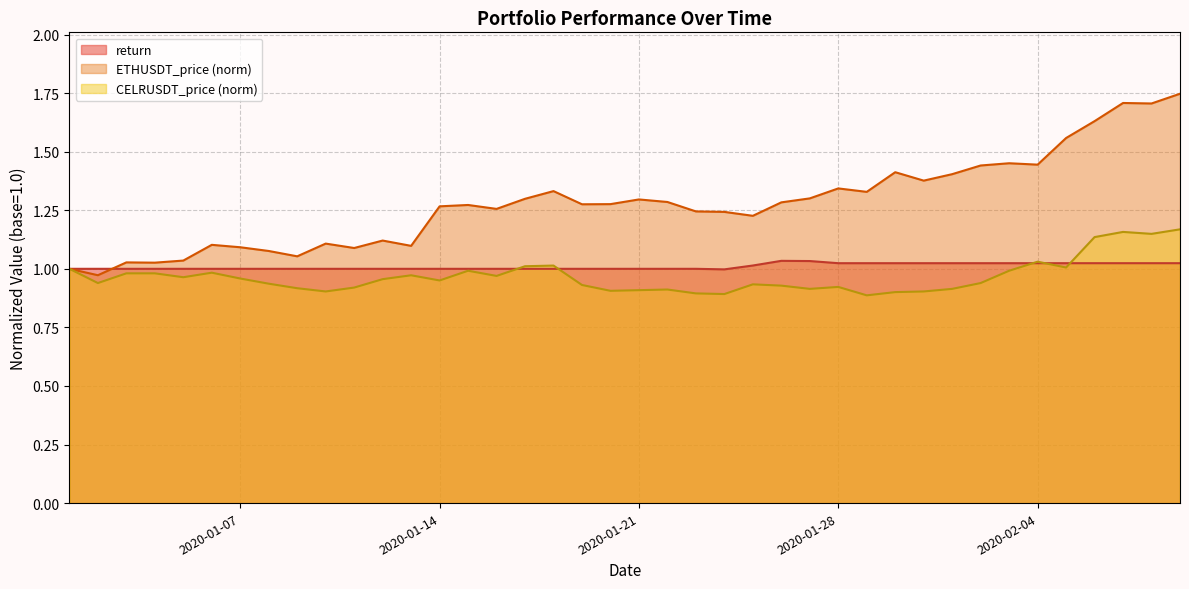

What are all the series names shown in the legend?

return, ETHUSDT_price (norm), CELRUSDT_price (norm)